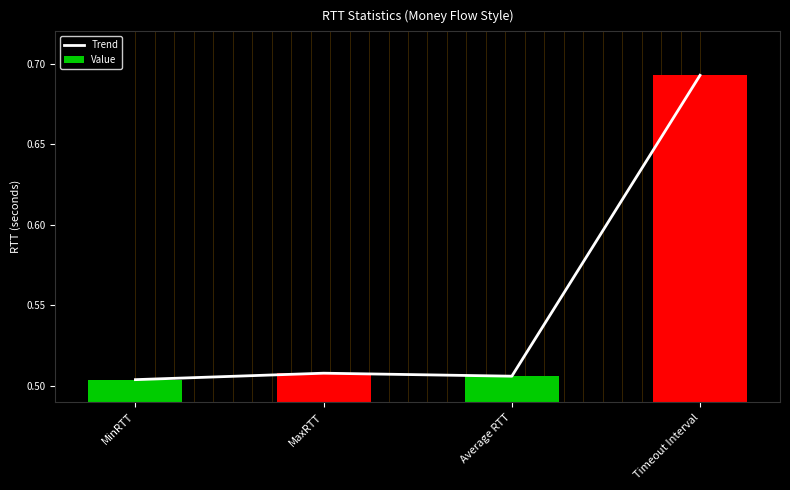

Count the Trend values in the range 0 to 1.

4